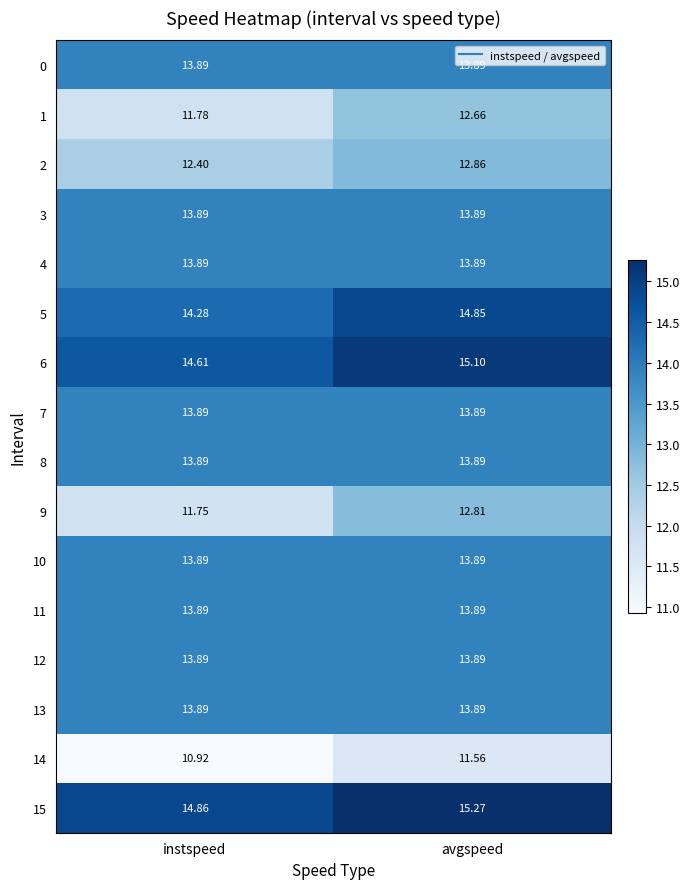

At which label does 6 reach its minimum?

instspeed